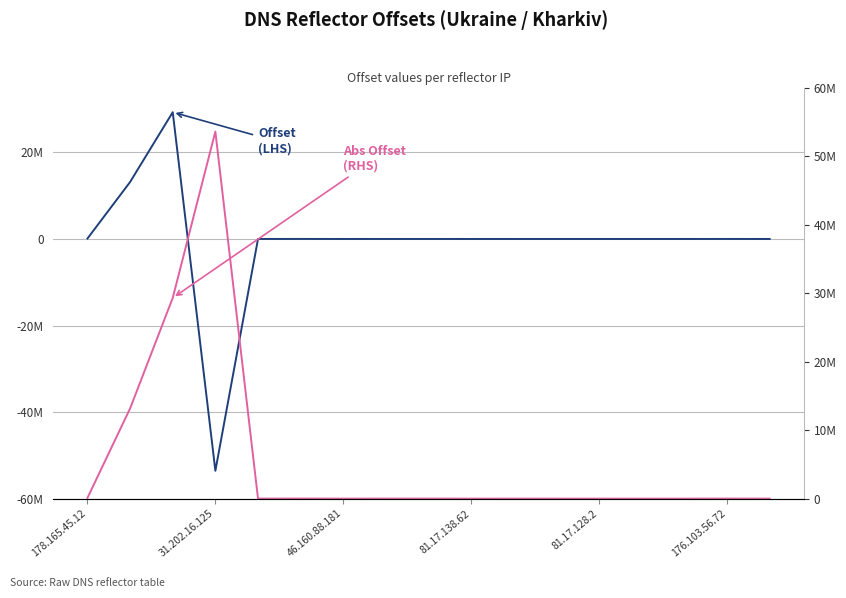

Is it true that Offset (LHS) equals 5863 at 176.103.56.72?

True